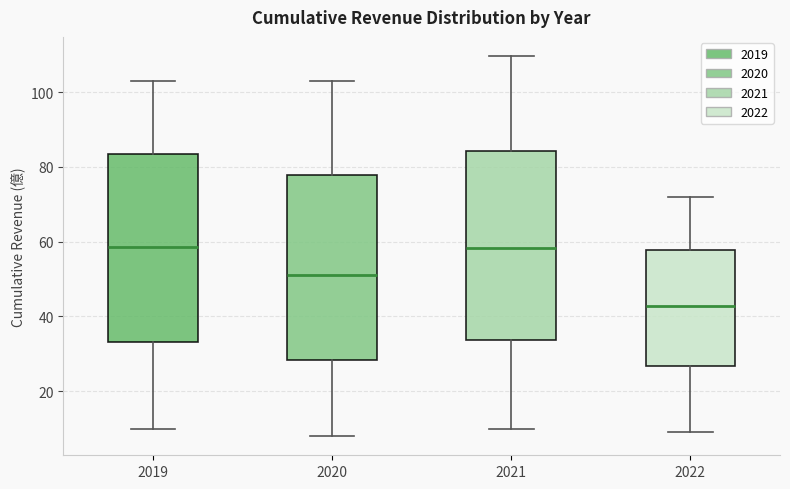

Reading left to right, read every box against the y-axis: the position of its median line, the range the box covers, and the ends of its whiskers. The values are not printed on the chart, so give them approximately, as read against the axis.

2019: median 58, box 34 to 84, whiskers 10 to 104
2020: median 52, box 28 to 78, whiskers 8 to 104
2021: median 58, box 34 to 84, whiskers 10 to 110
2022: median 42, box 26 to 58, whiskers 10 to 72